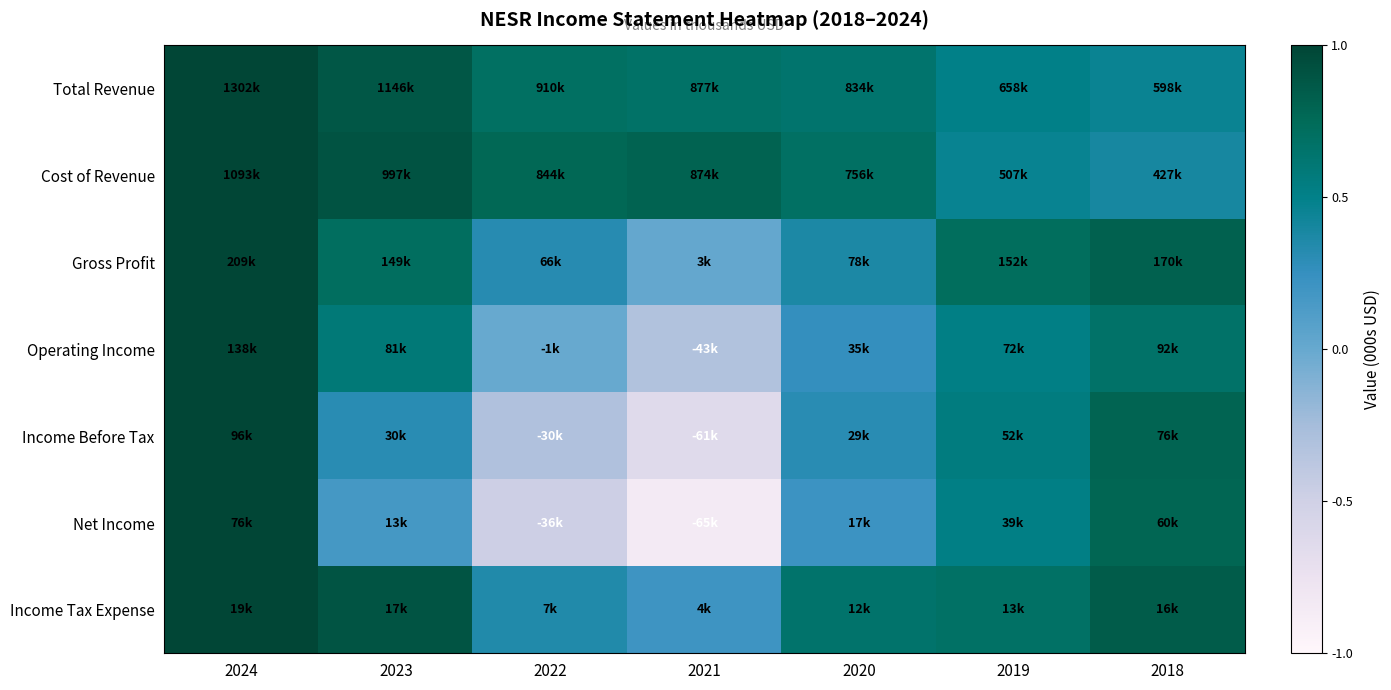

Which series changed the most between 2023 and 2019?

Cost of Revenue